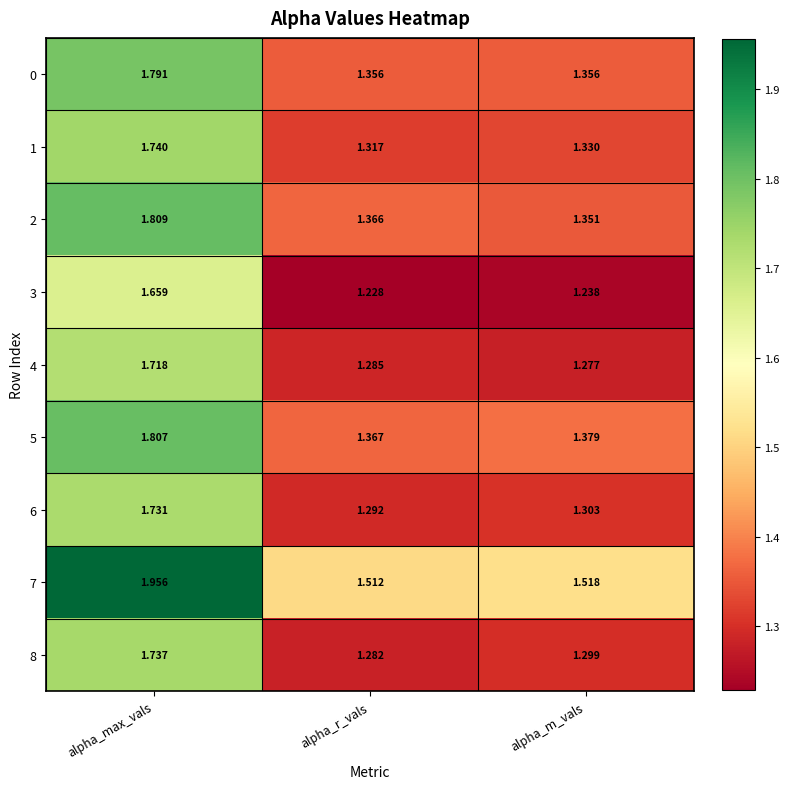

At how many categories does at least one series exceed 1?

3